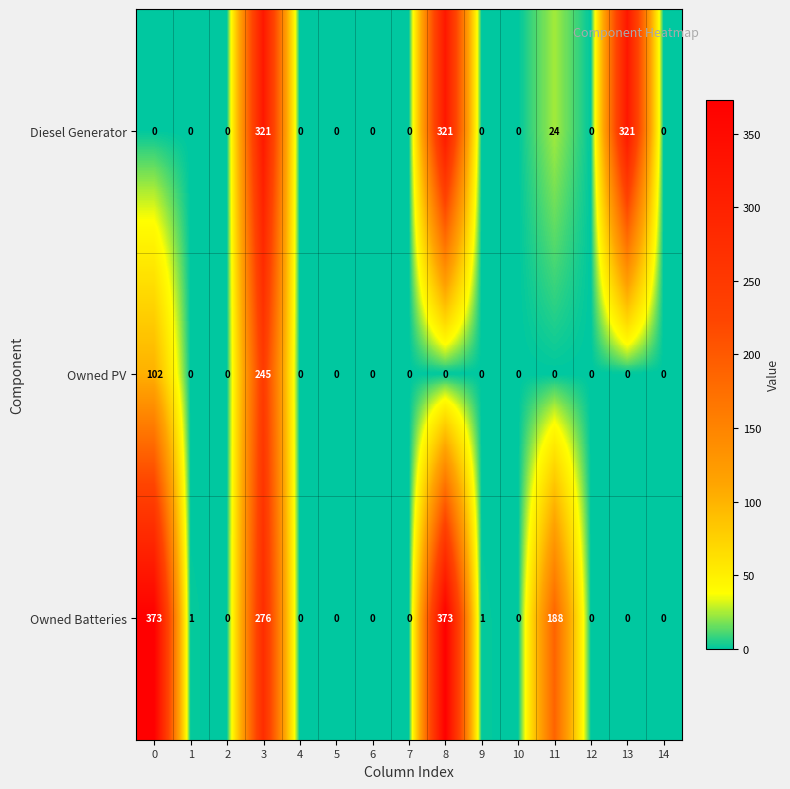

Is it true that Diesel Generator equals -105 at 2?

False